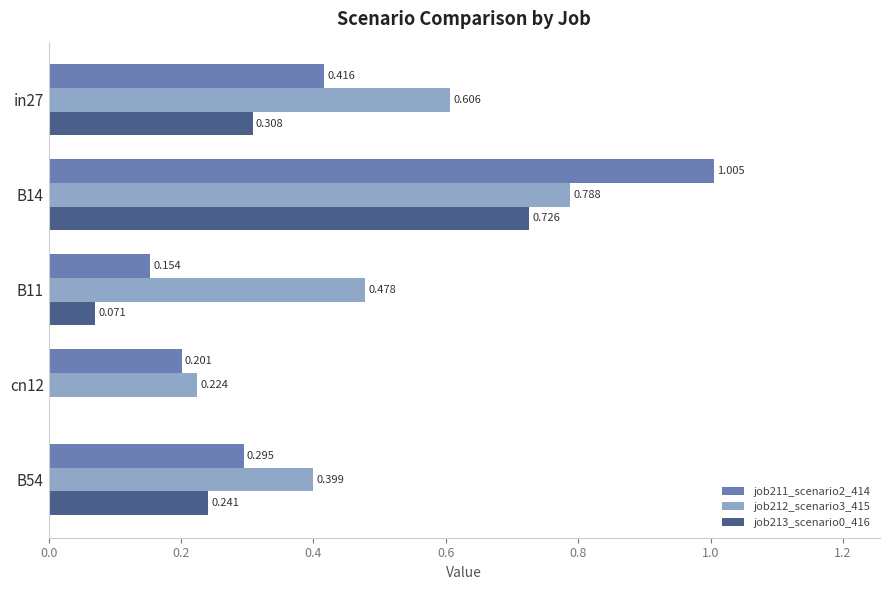

Is the value of job213_scenario0_416 at B11 greater than the value of job212_scenario3_415 at in27?

No